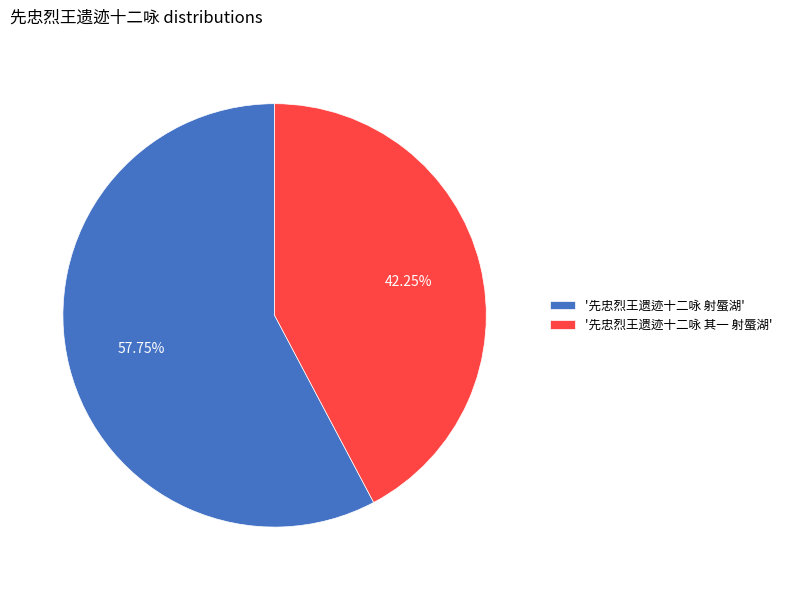

How many segments does this pie chart have?

2